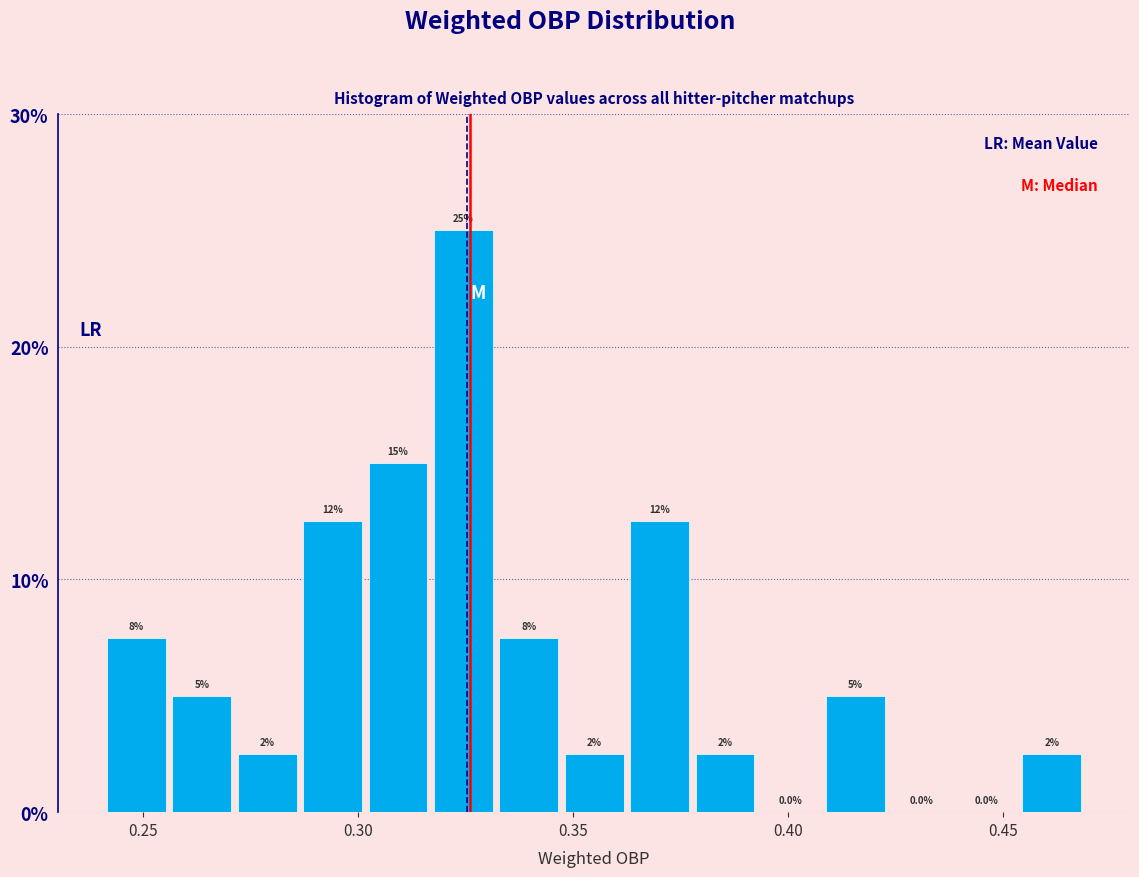

Read against the x-axis, roughly where is the centre of the tallest bar?

0.325